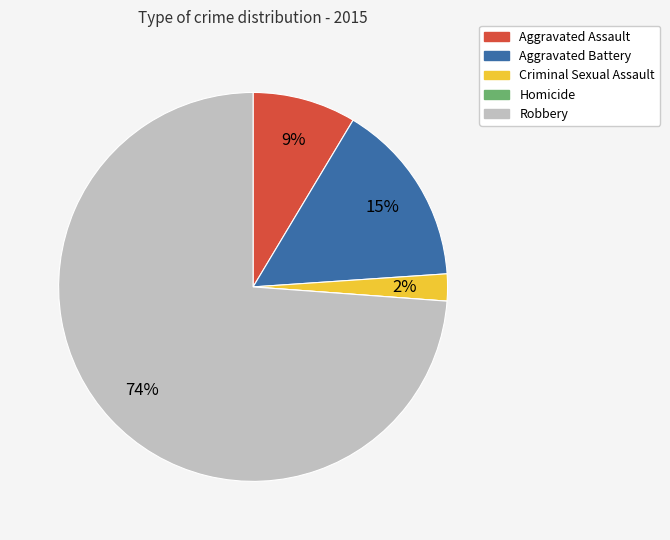

Between Aggravated Battery and Robbery, which is larger?

Robbery